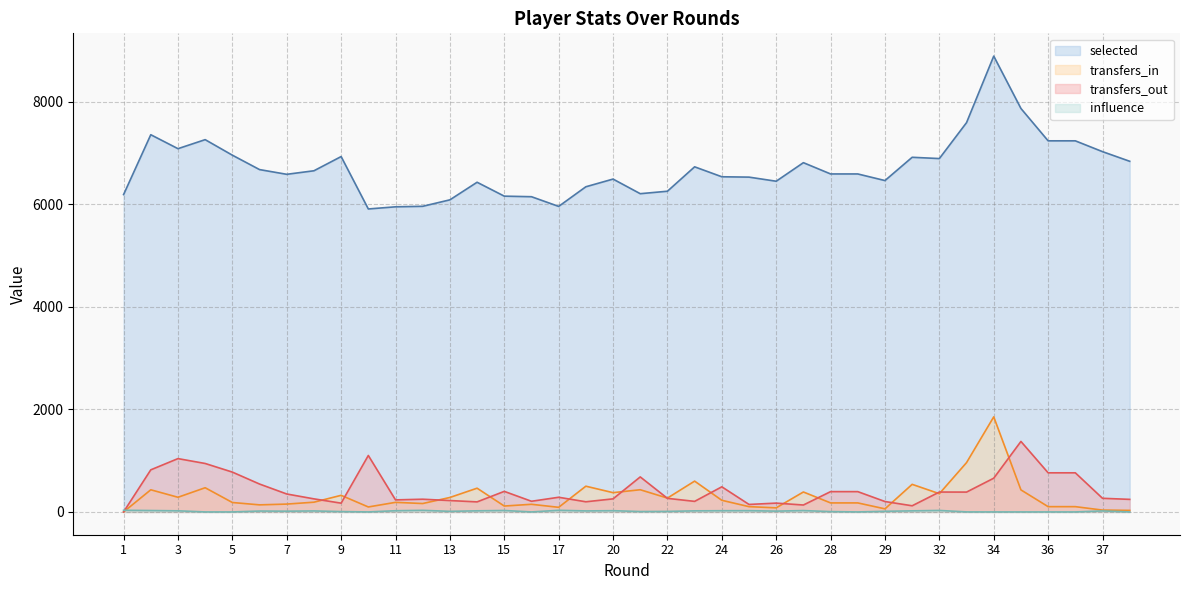

How many lines are shown in the chart?

4